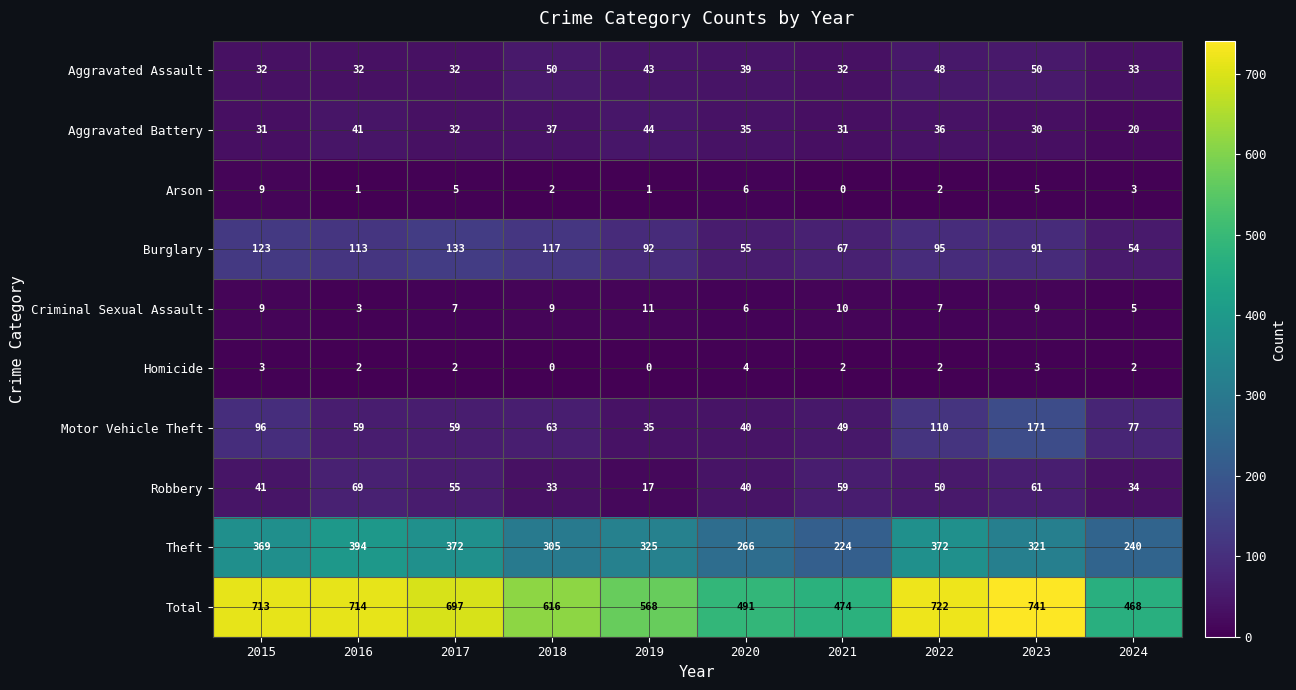

What is the total value across all series at 2016?

1428